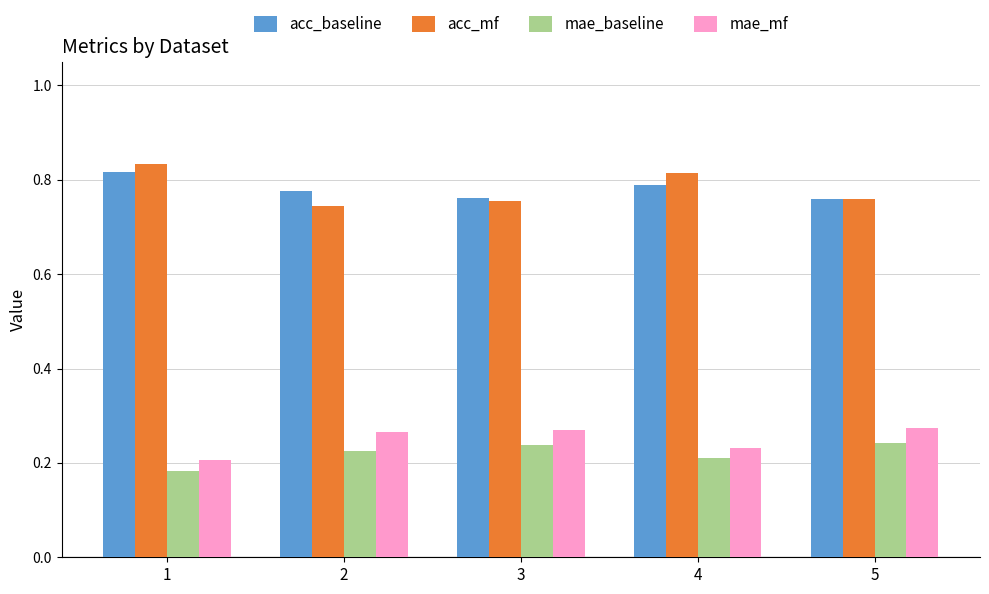

What is the total value across all series at 4?

2.0